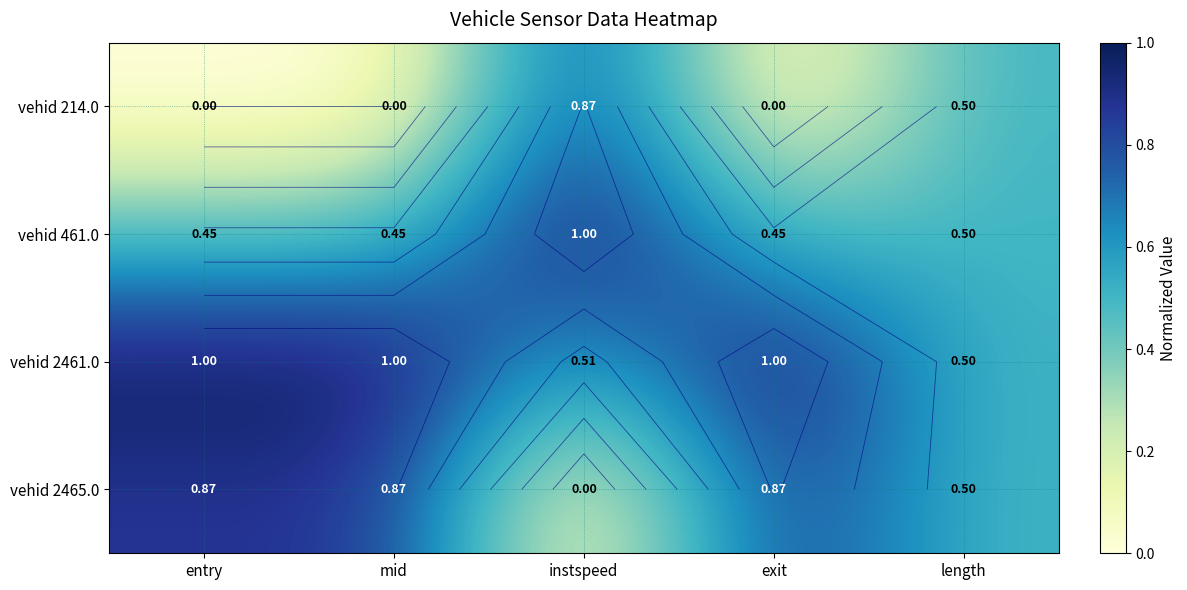

Count the vehid 461.0 values in the range 0 to 1.

5